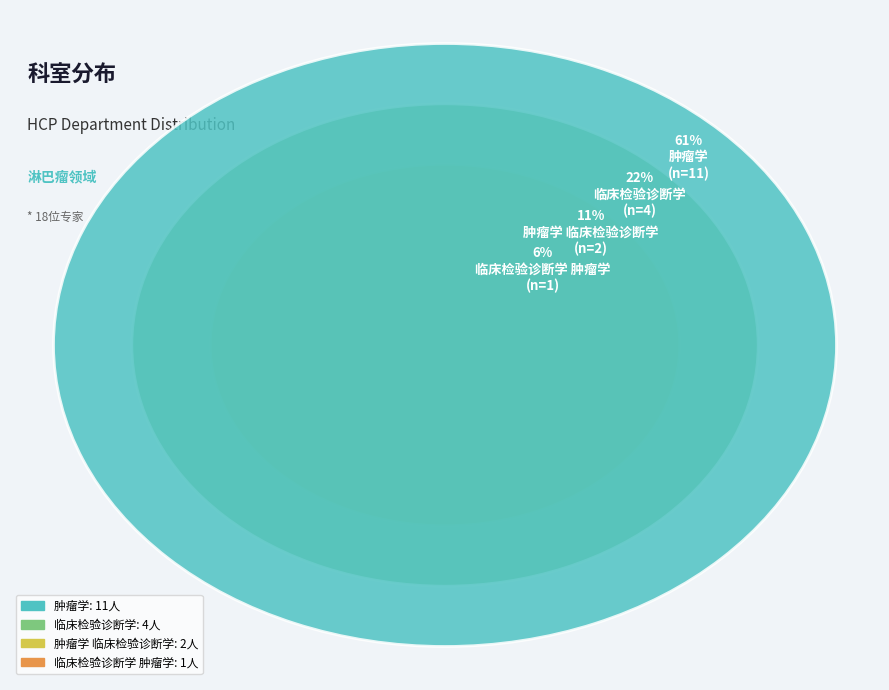

What percentage do 肿瘤学 临床检验诊断学 and 临床检验诊断学 together represent?

33.3%